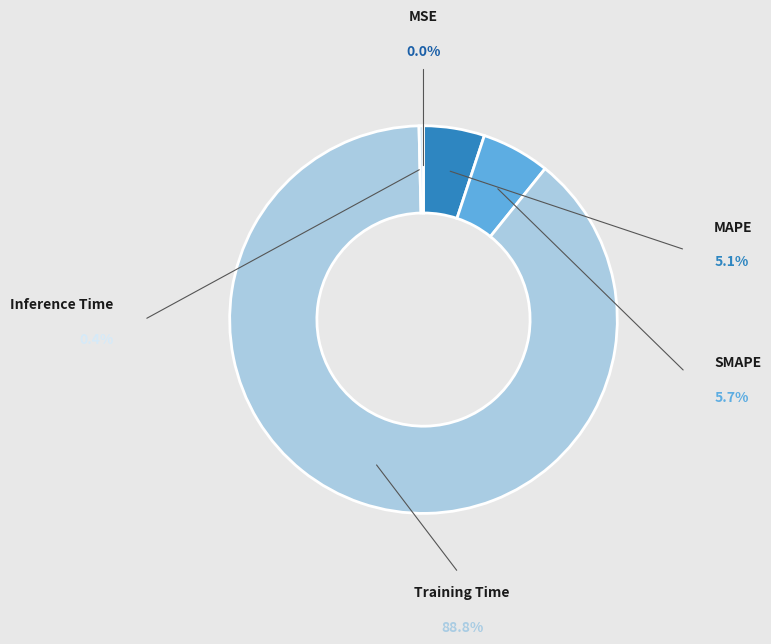

Count the number of slices in the pie.

5